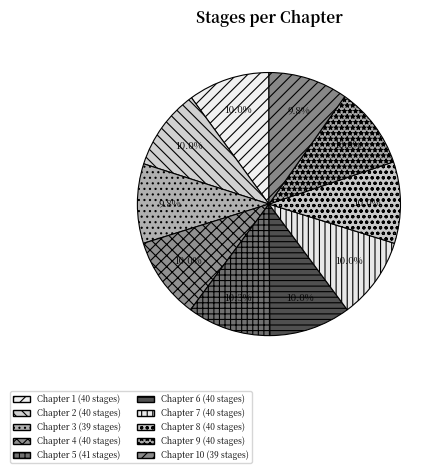

How many slices are in this pie chart?

10